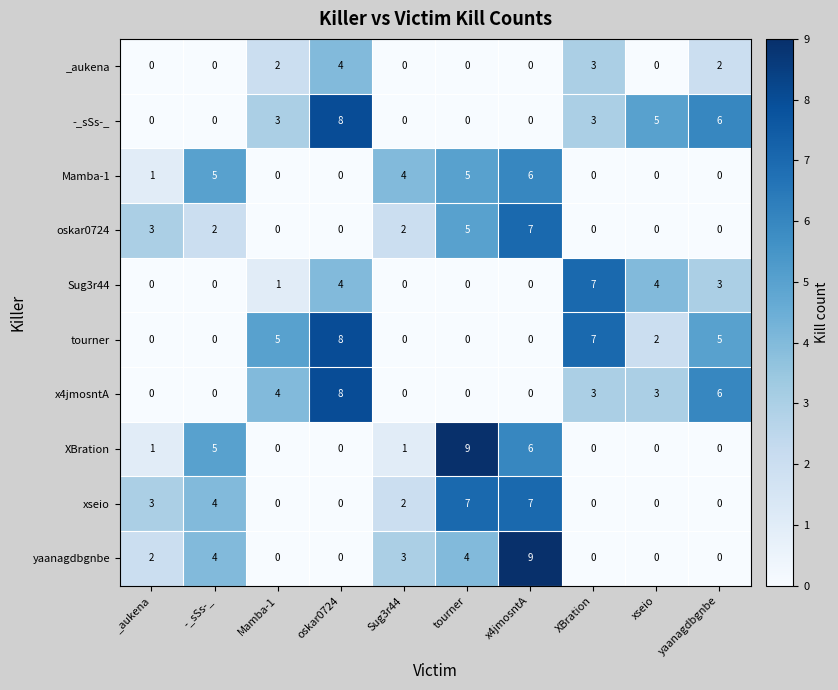

The value of tourner at tourner is 0. True or false?

True